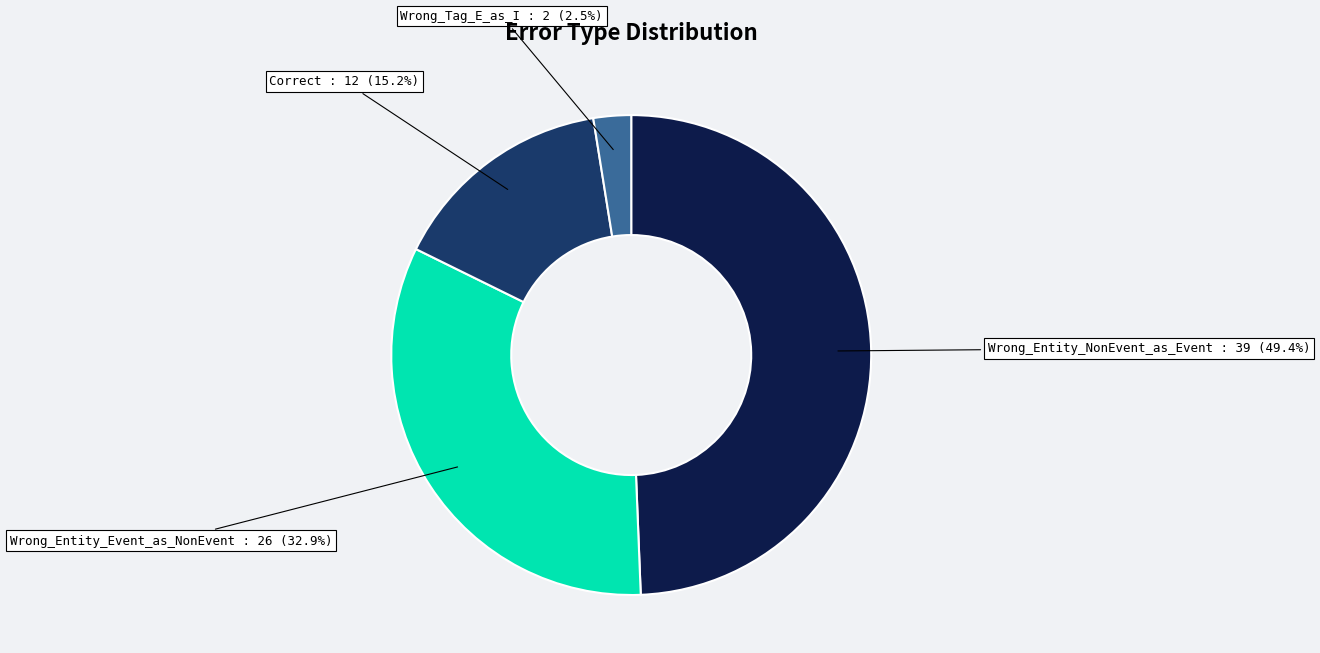

What is the total percentage of Wrong_Tag_E_as_I and Wrong_Entity_Event_as_NonEvent?

35.4%